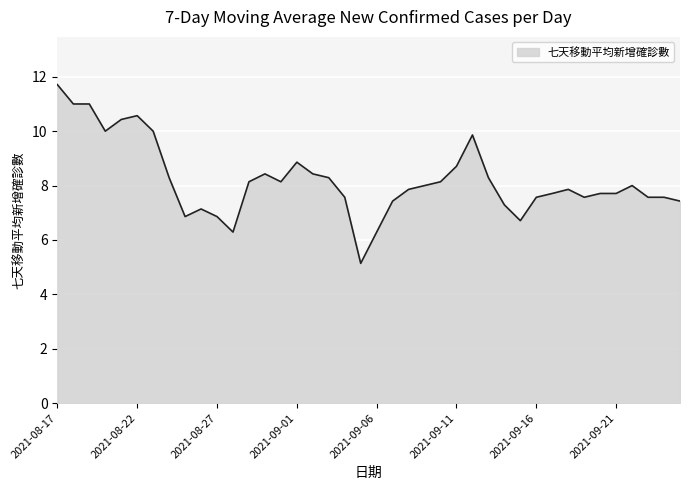

What is the difference between the maximum and minimum values?

6.6